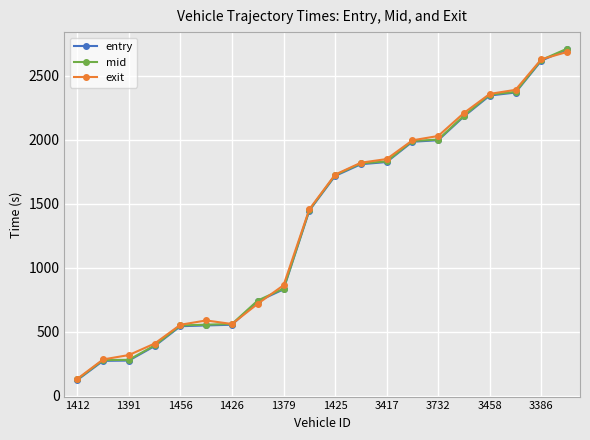

What is the value of the exit point at the 15th from the left?

2028.3